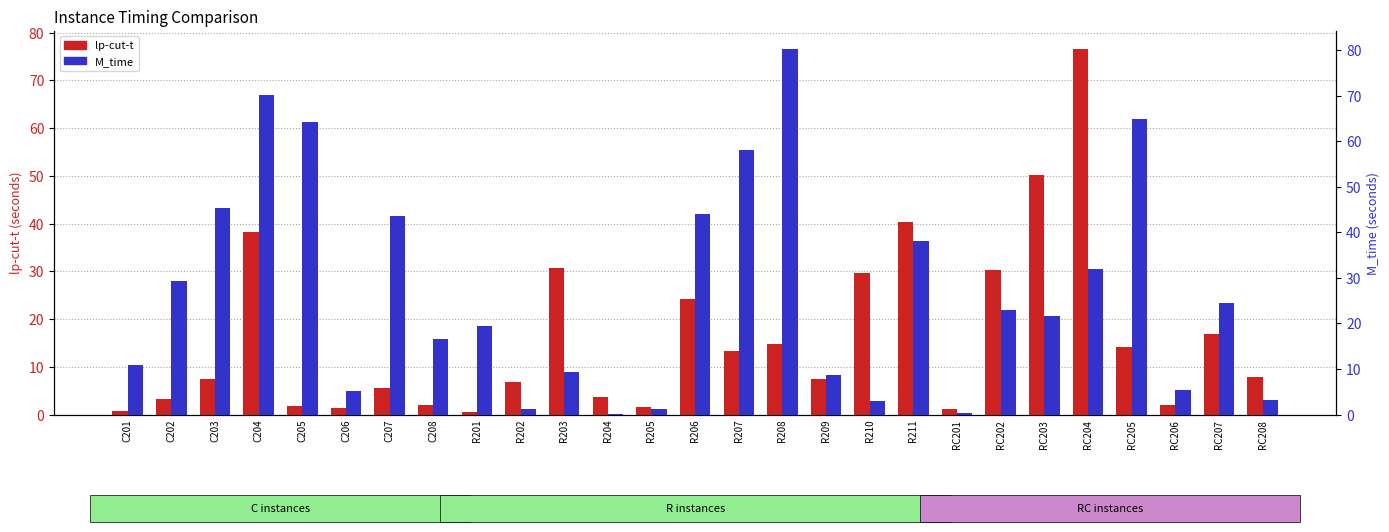

What is the difference between the maximum and minimum values in the M_time series?

80.1